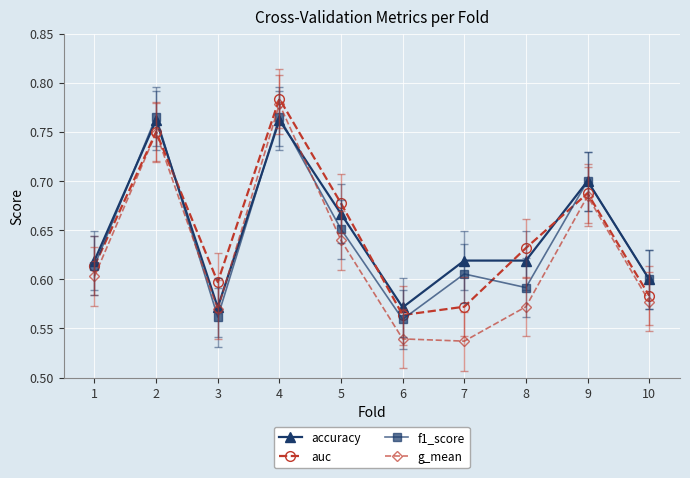

Which series has the widest spread of values?

g_mean